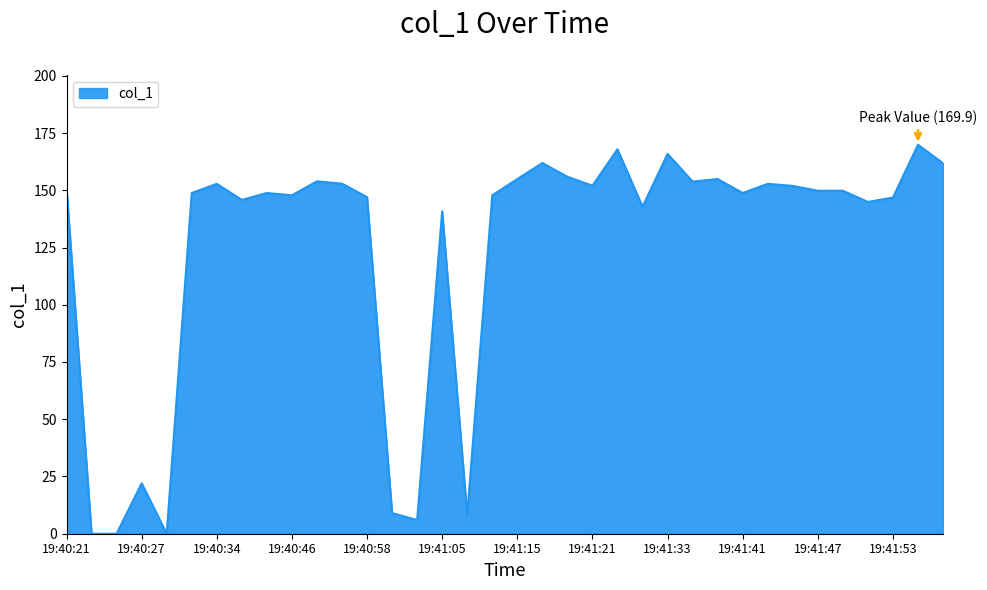

How many lines are shown in the chart?

1